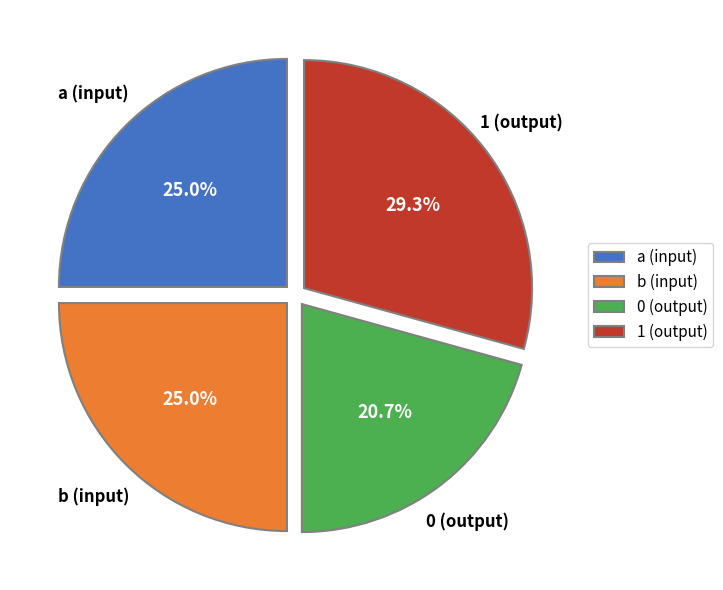

Is there a majority slice in this chart?

No